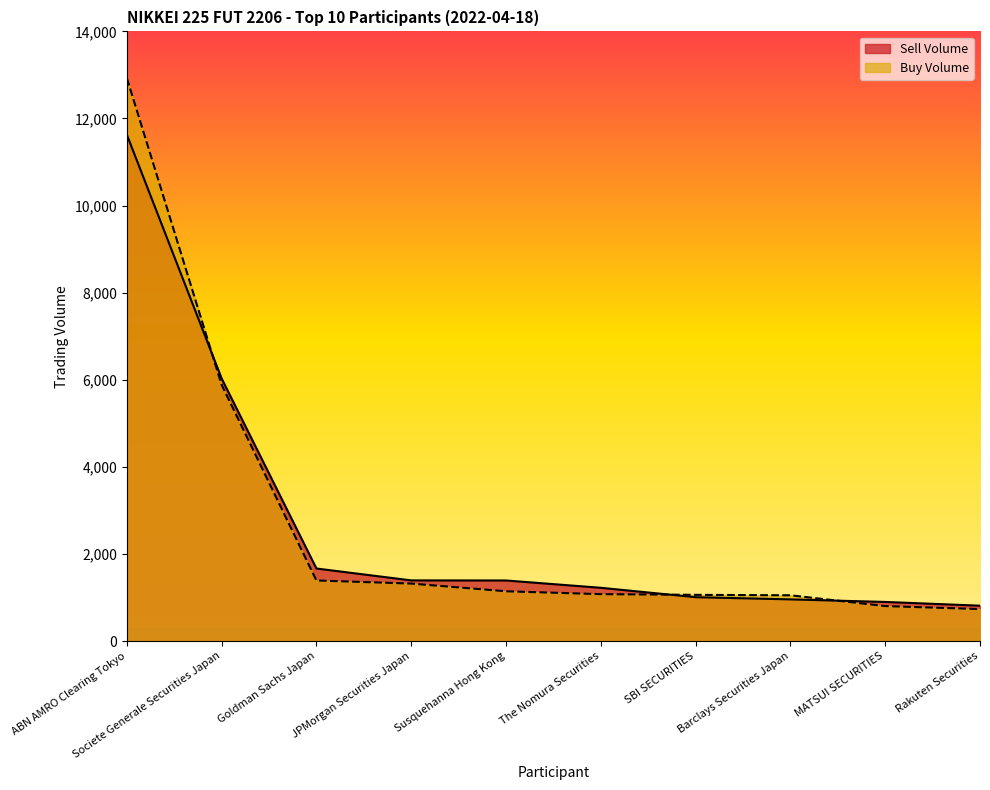

What is the highest value of the Sell Volume series?

11628